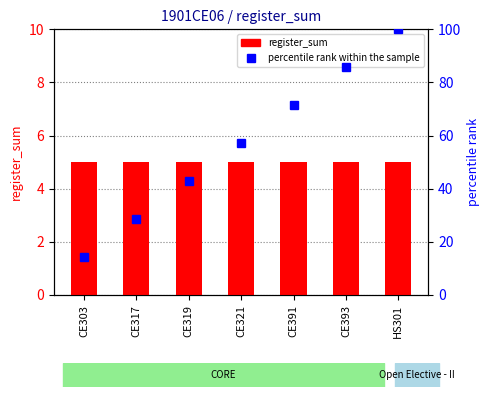

Are the bars horizontal?

No